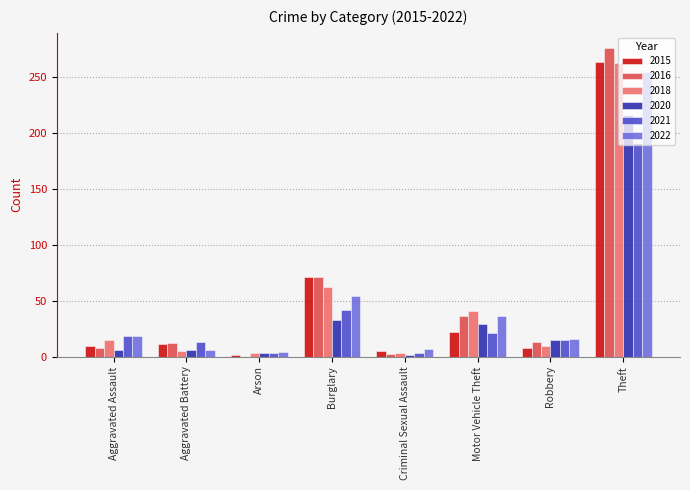

What is the maximum value for 2022?

255